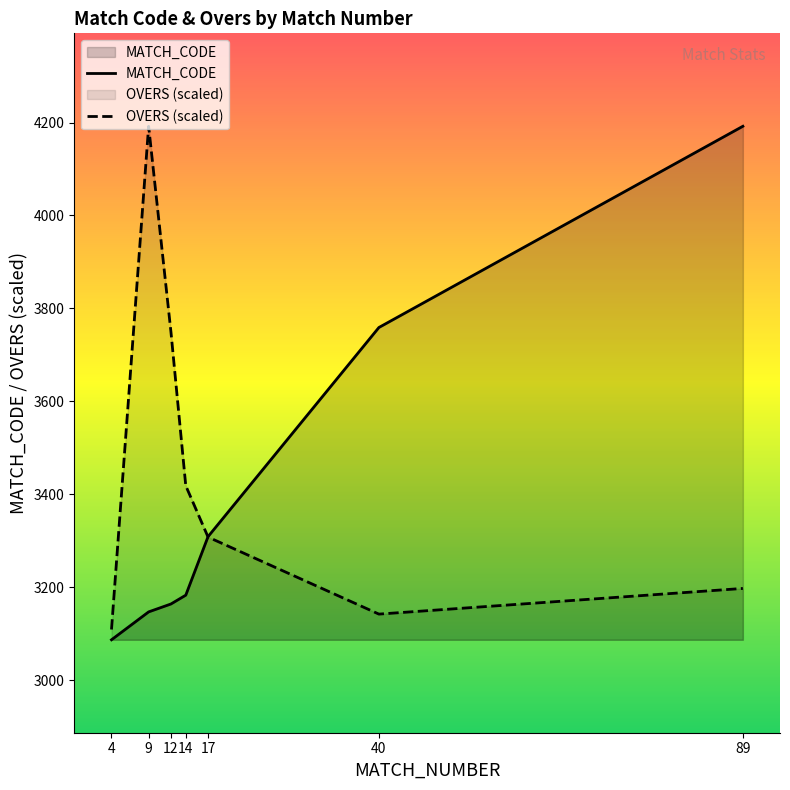

Between 4 and 12, which is larger?

12